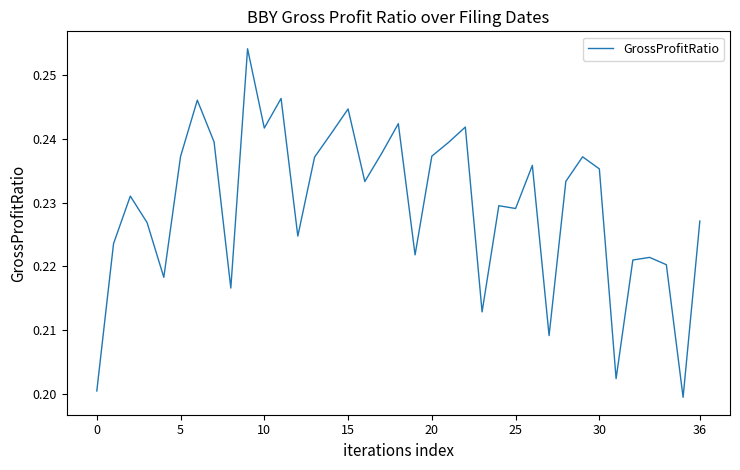

How many lines are shown in the chart?

1